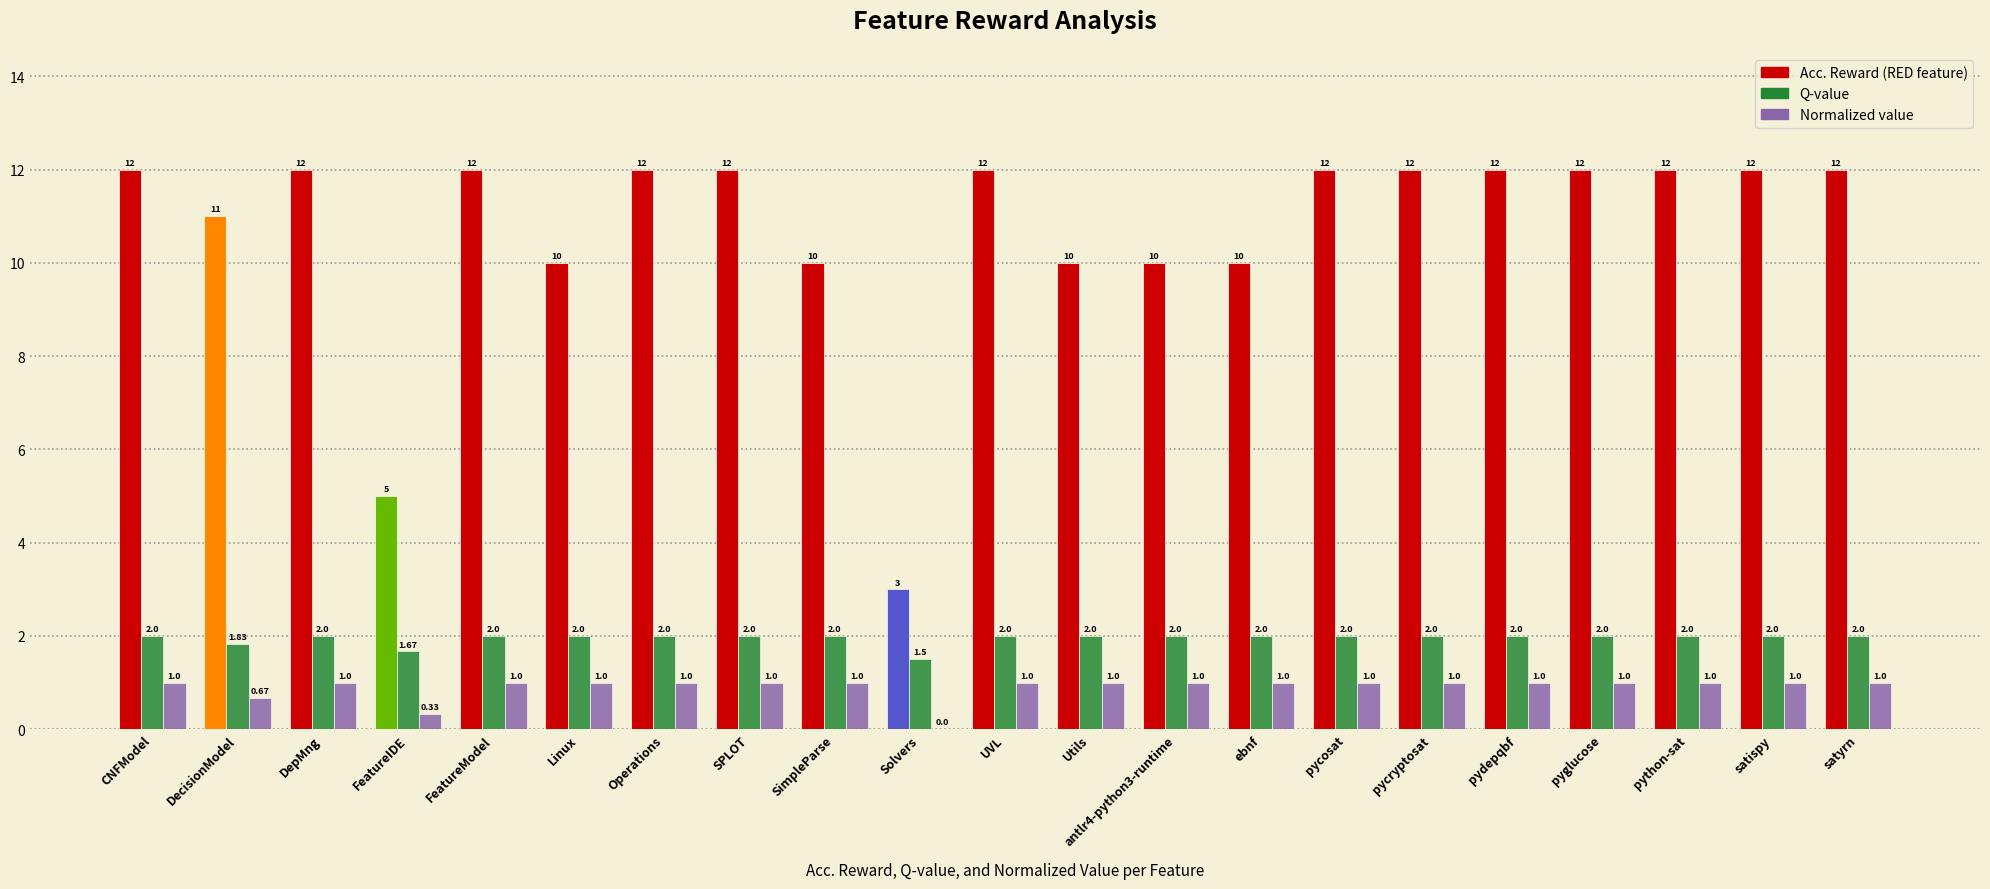

What is the total value across all series at FeatureIDE?

7.0